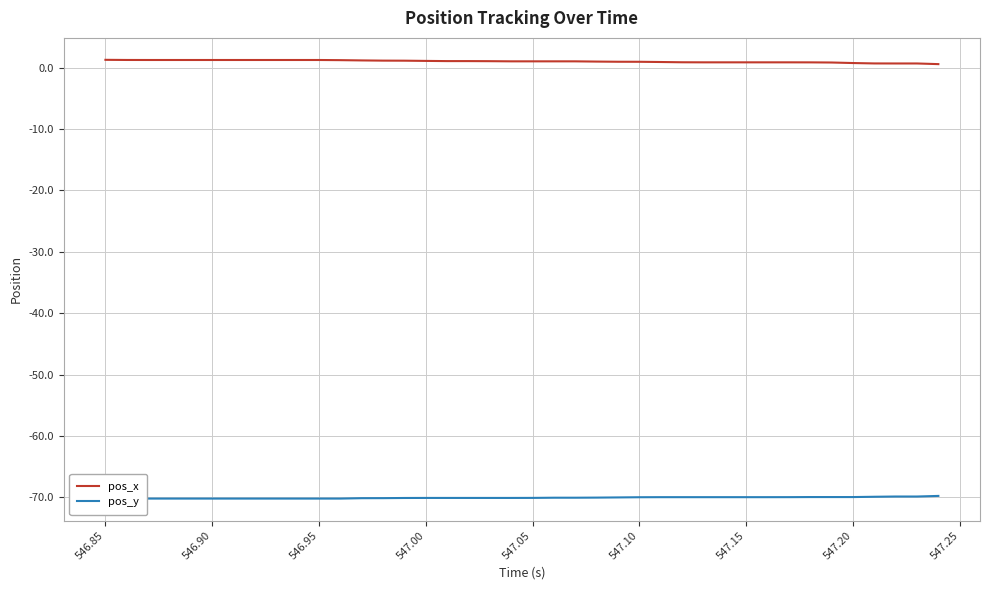

True or false: pos_x has a value of 1.0 at 547.10.

True